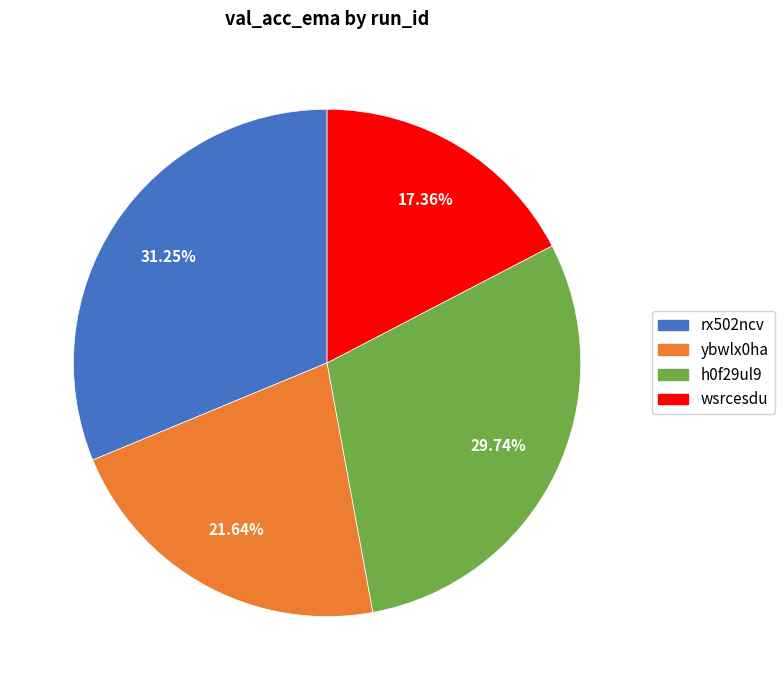

True or false: h0f29ul9 accounts for 37% of the total.

False